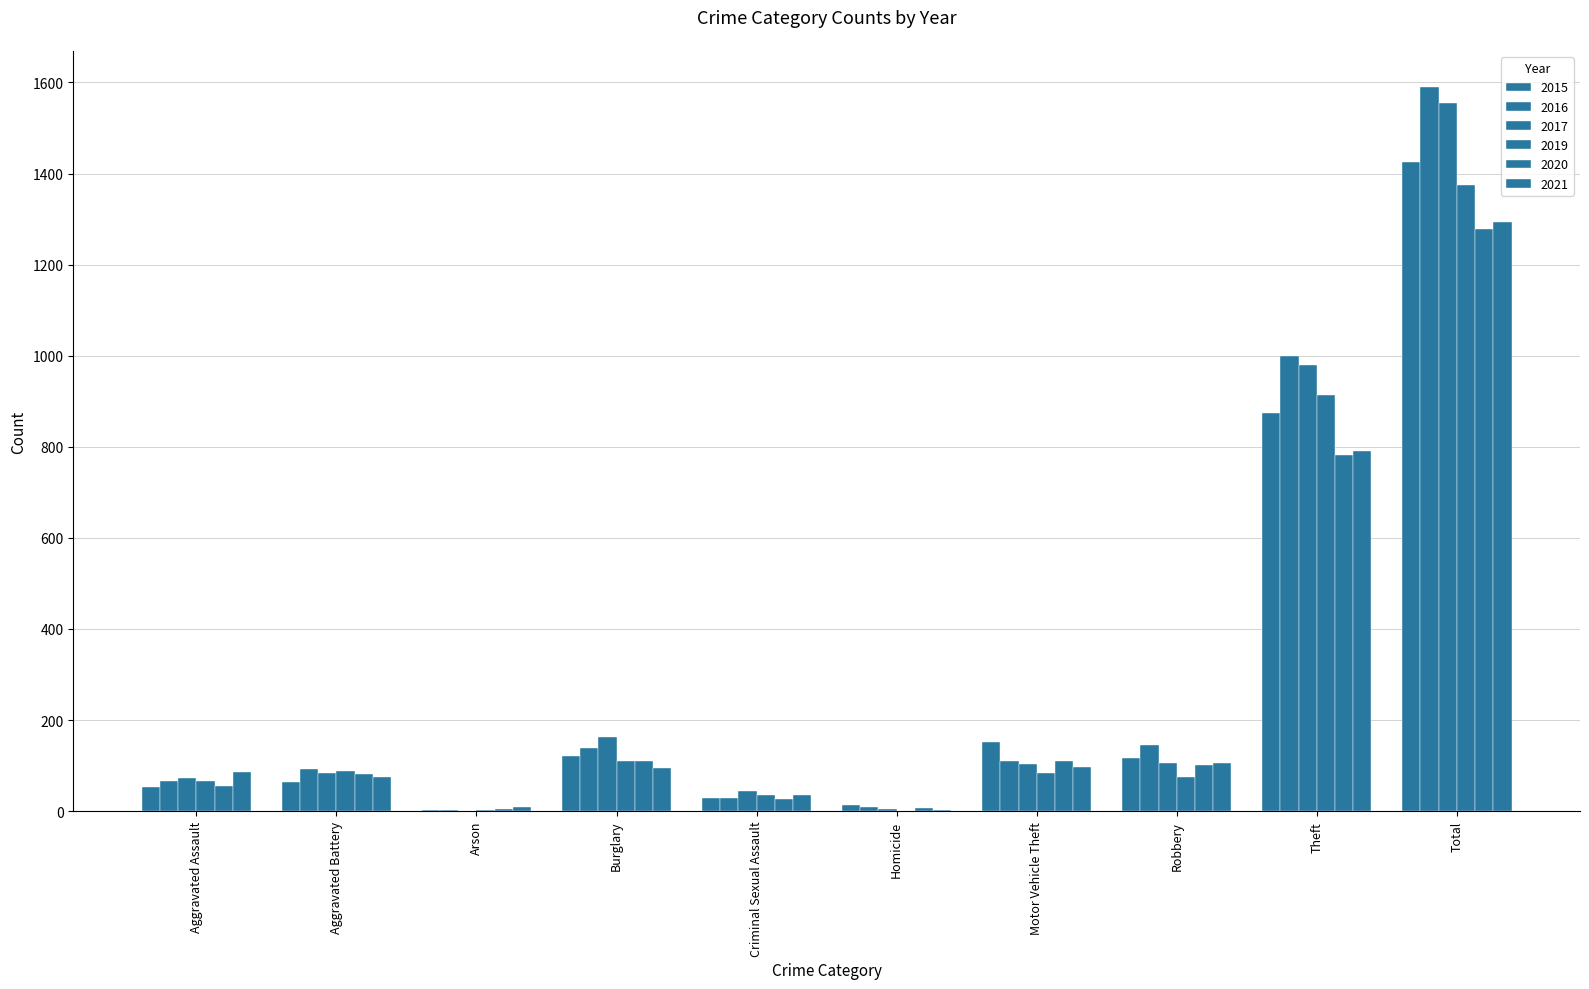

Which series has the largest total across all categories?

2016